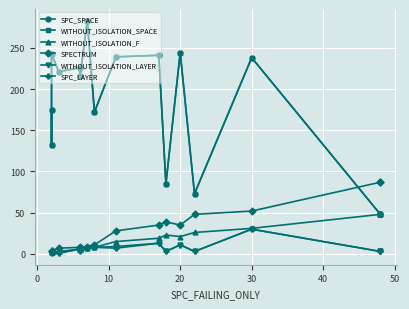

At which category does WITHOUT_ISOLATION_F reach its first local valley?

20